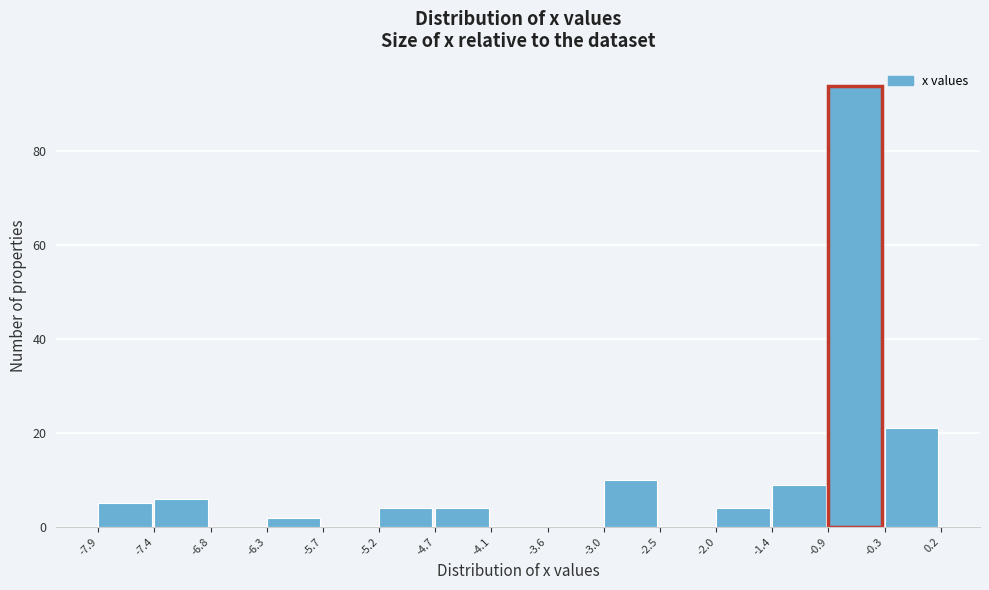

Reading left to right, transcribe this chart: for each bar, give the range it covers on the x-axis and its height. The values are not printed on the chart, so give them approximately, as read against the axis.

-7.9 to -7.4: 6
-7.4 to -6.8: 6
-6.8 to -6.3: 0
-6.3 to -5.7: 2
-5.7 to -5.2: 0
-5.2 to -4.7: 4
-4.7 to -4.1: 4
-4.1 to -3.6: 0
-3.6 to -3.0: 0
-3.0 to -2.5: 10
-2.5 to -2.0: 0
-2.0 to -1.4: 4
-1.4 to -0.9: 10
-0.9 to -0.3: 94
-0.3 to 0.2: 22